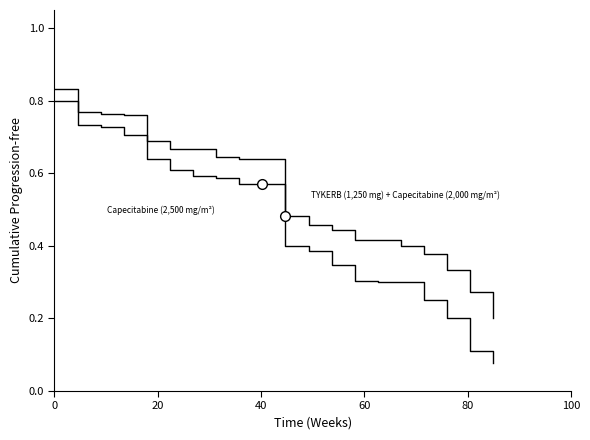

How many lines are shown in the chart?

2